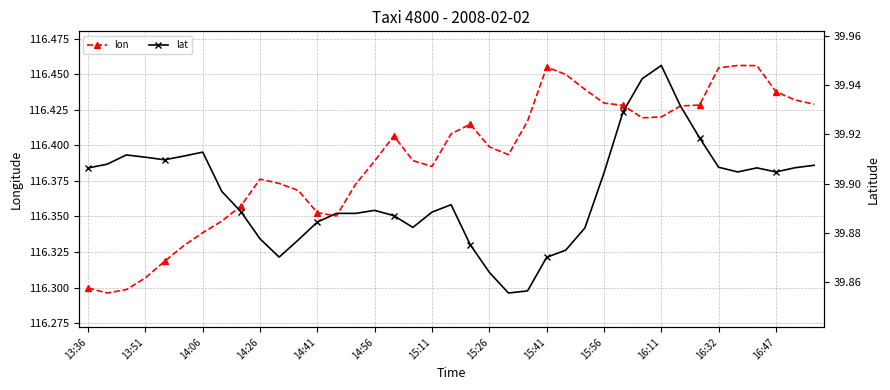

True or false: lon has more than 0 points higher than both neighbors.

True